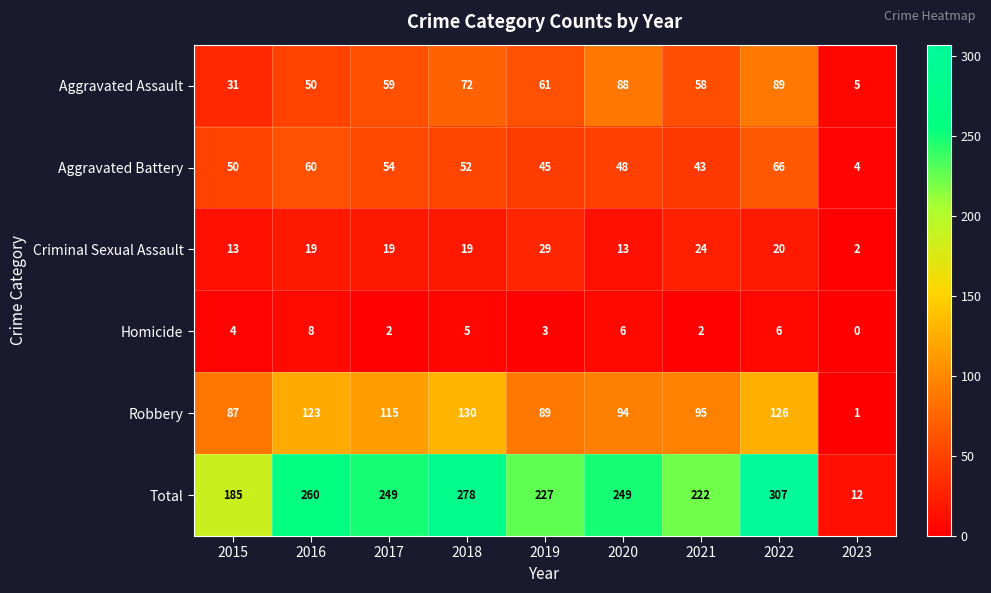

Where is Aggravated Battery nearest to the value 35?

2021